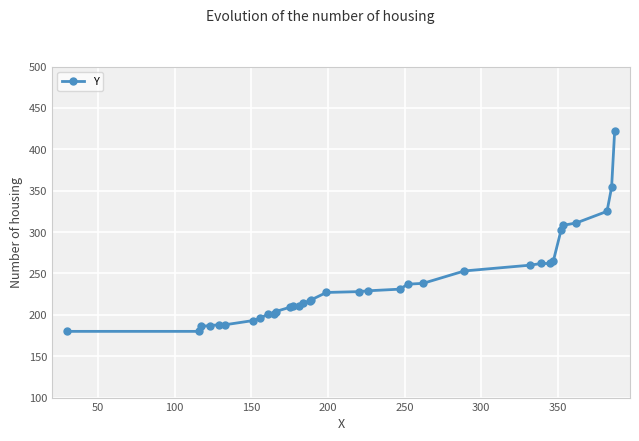

What is the value of the 29th point from the left?

302